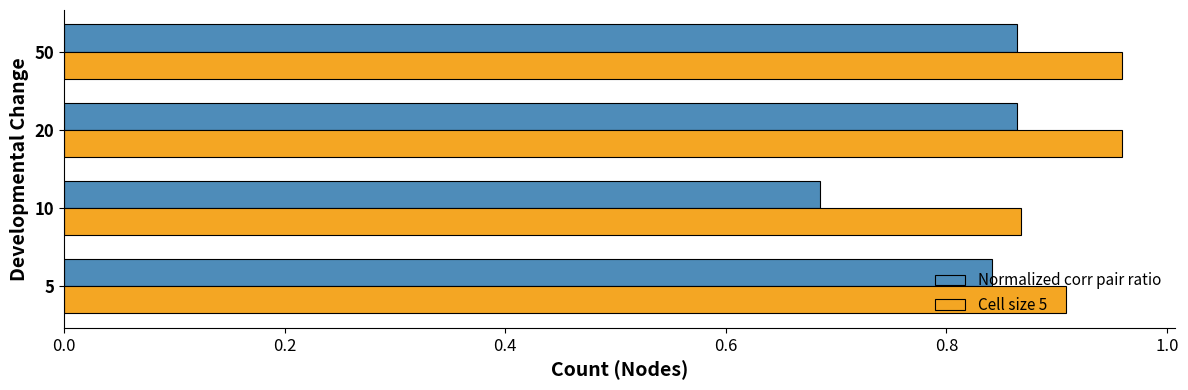

True or false: Normalized corr pair ratio has a value of 1.4 at 20.

False